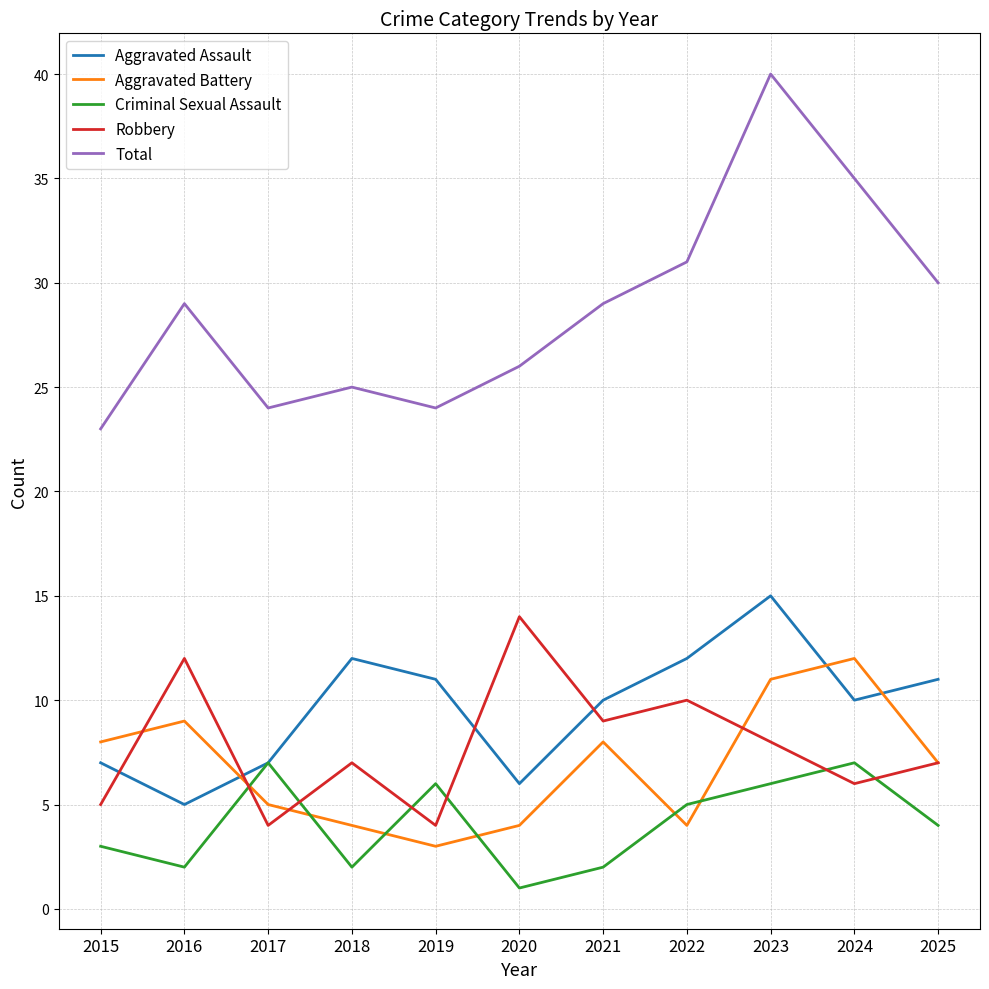

Is this an area chart (filled region under the line)?

No